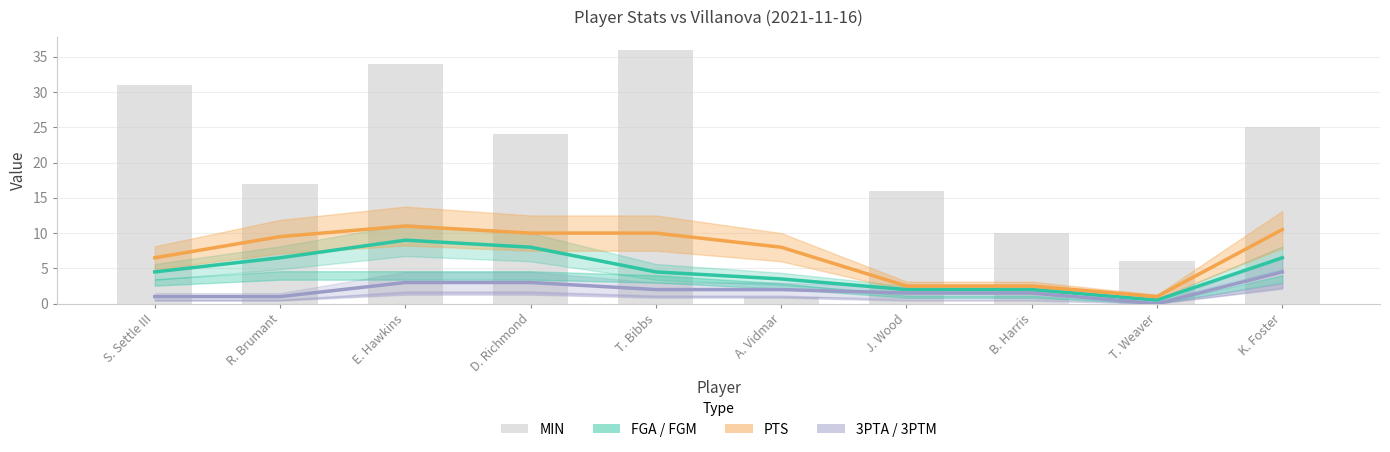

At which category does the chart reach its minimum across all series?

A. Vidmar